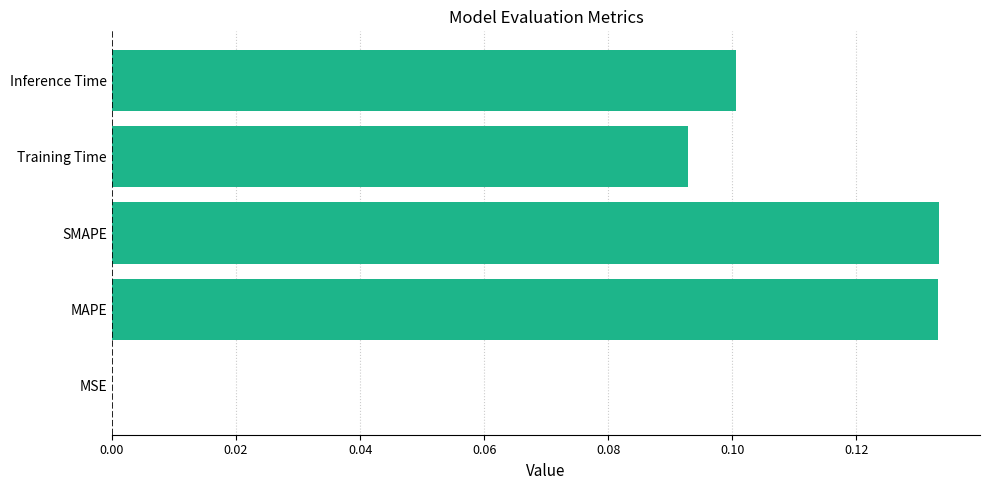

Which has a higher value, Training Time or Inference Time?

Inference Time